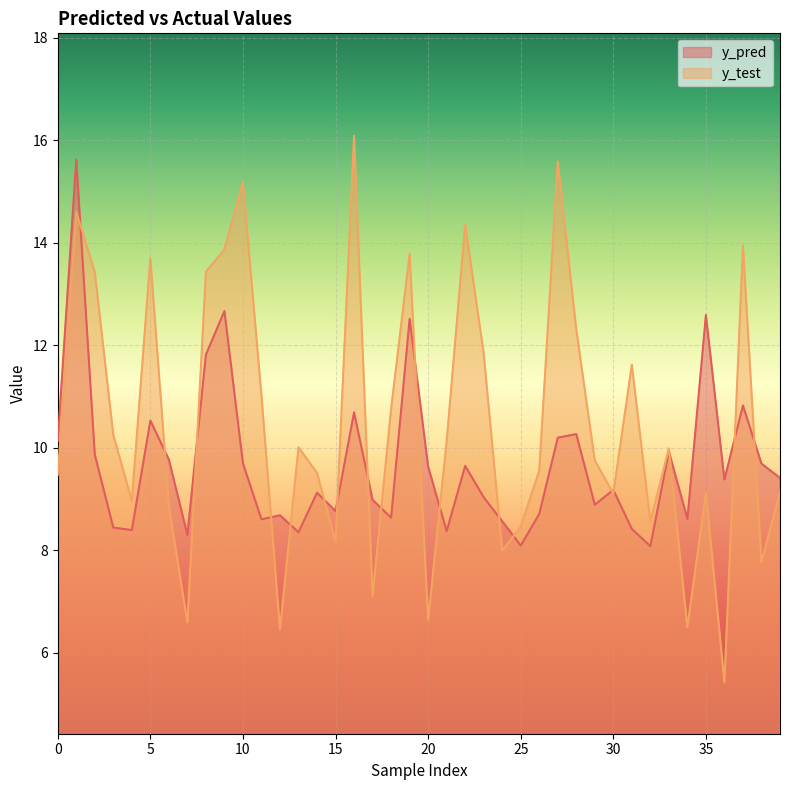

What are all the series names shown in the legend?

y_pred, y_test